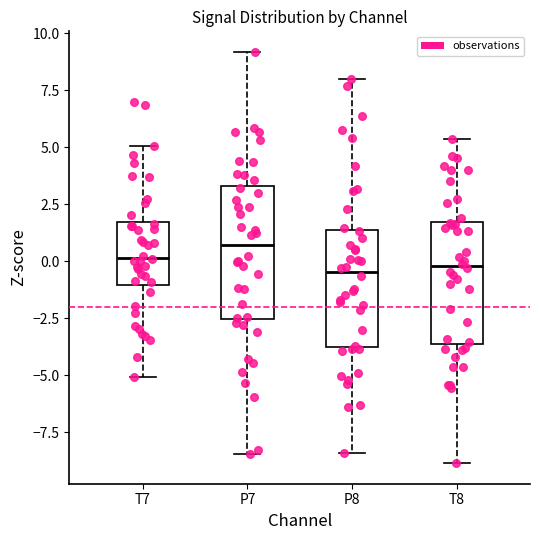

Which box's median line is the highest?

P7